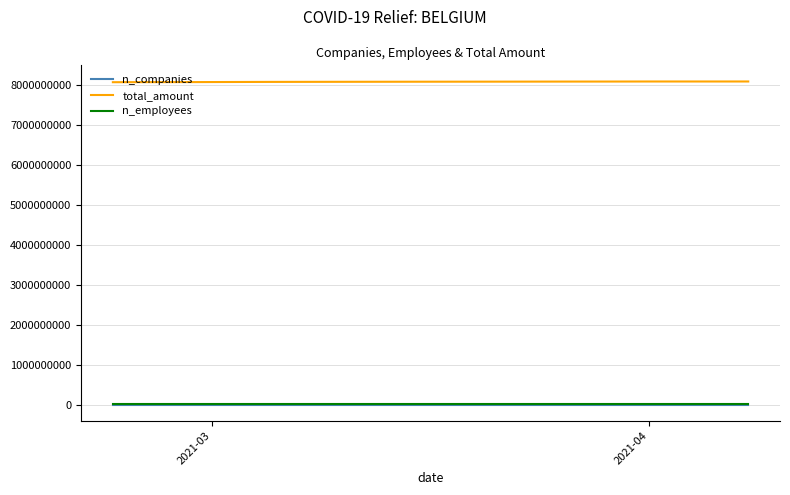

True or false: total_amount and n_employees intersect in this chart.

False